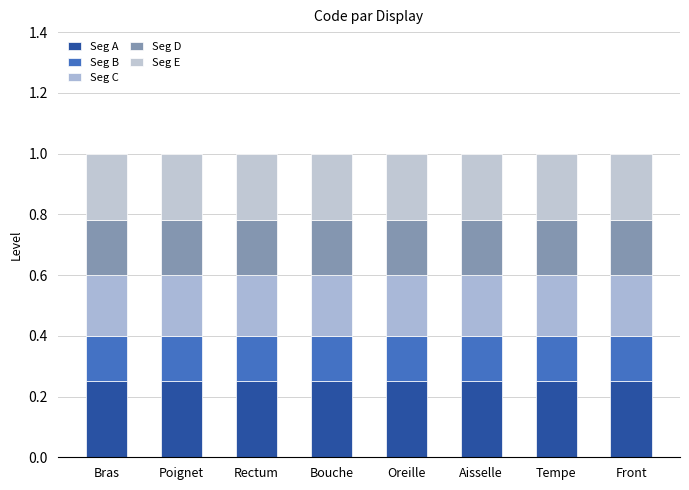

How many series are shown in this chart?

5